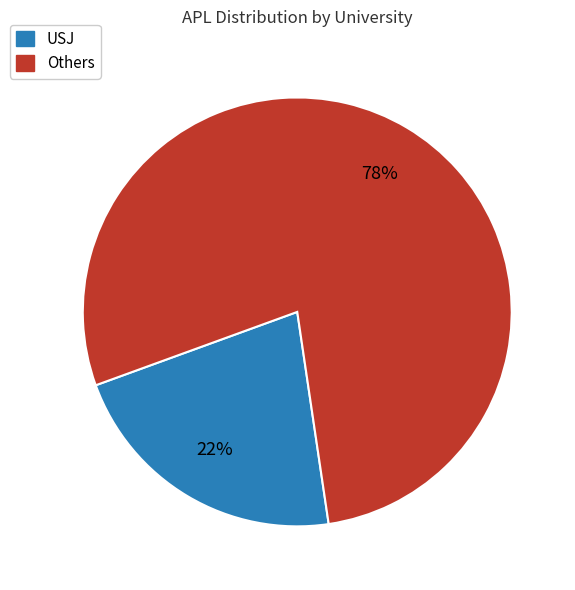

What percentage is the USJ slice, to the nearest percent?

22%